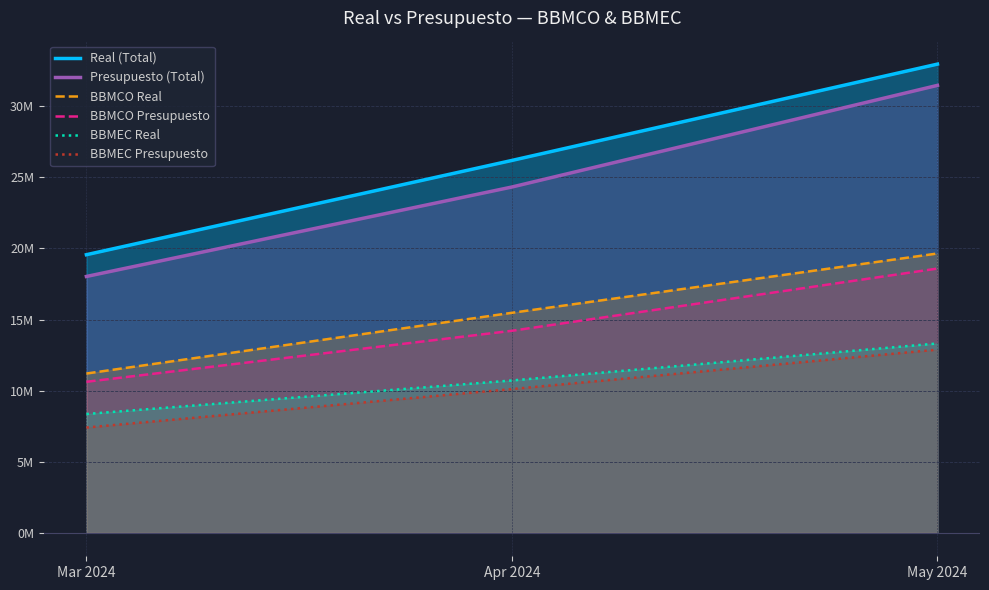

What position from the left is Mar 2024?

1